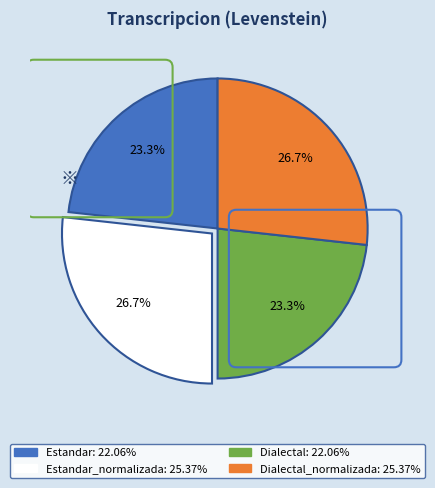

Does any single category account for the majority?

No